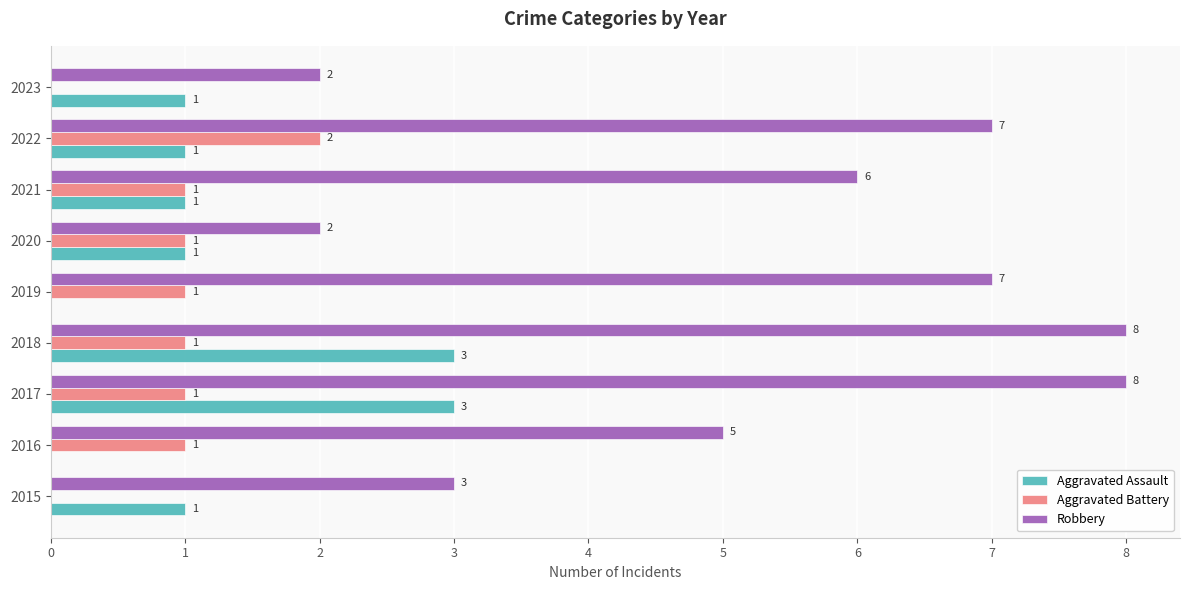

Is the value of Aggravated Assault at 2021 greater than the value of Robbery at 2023?

No